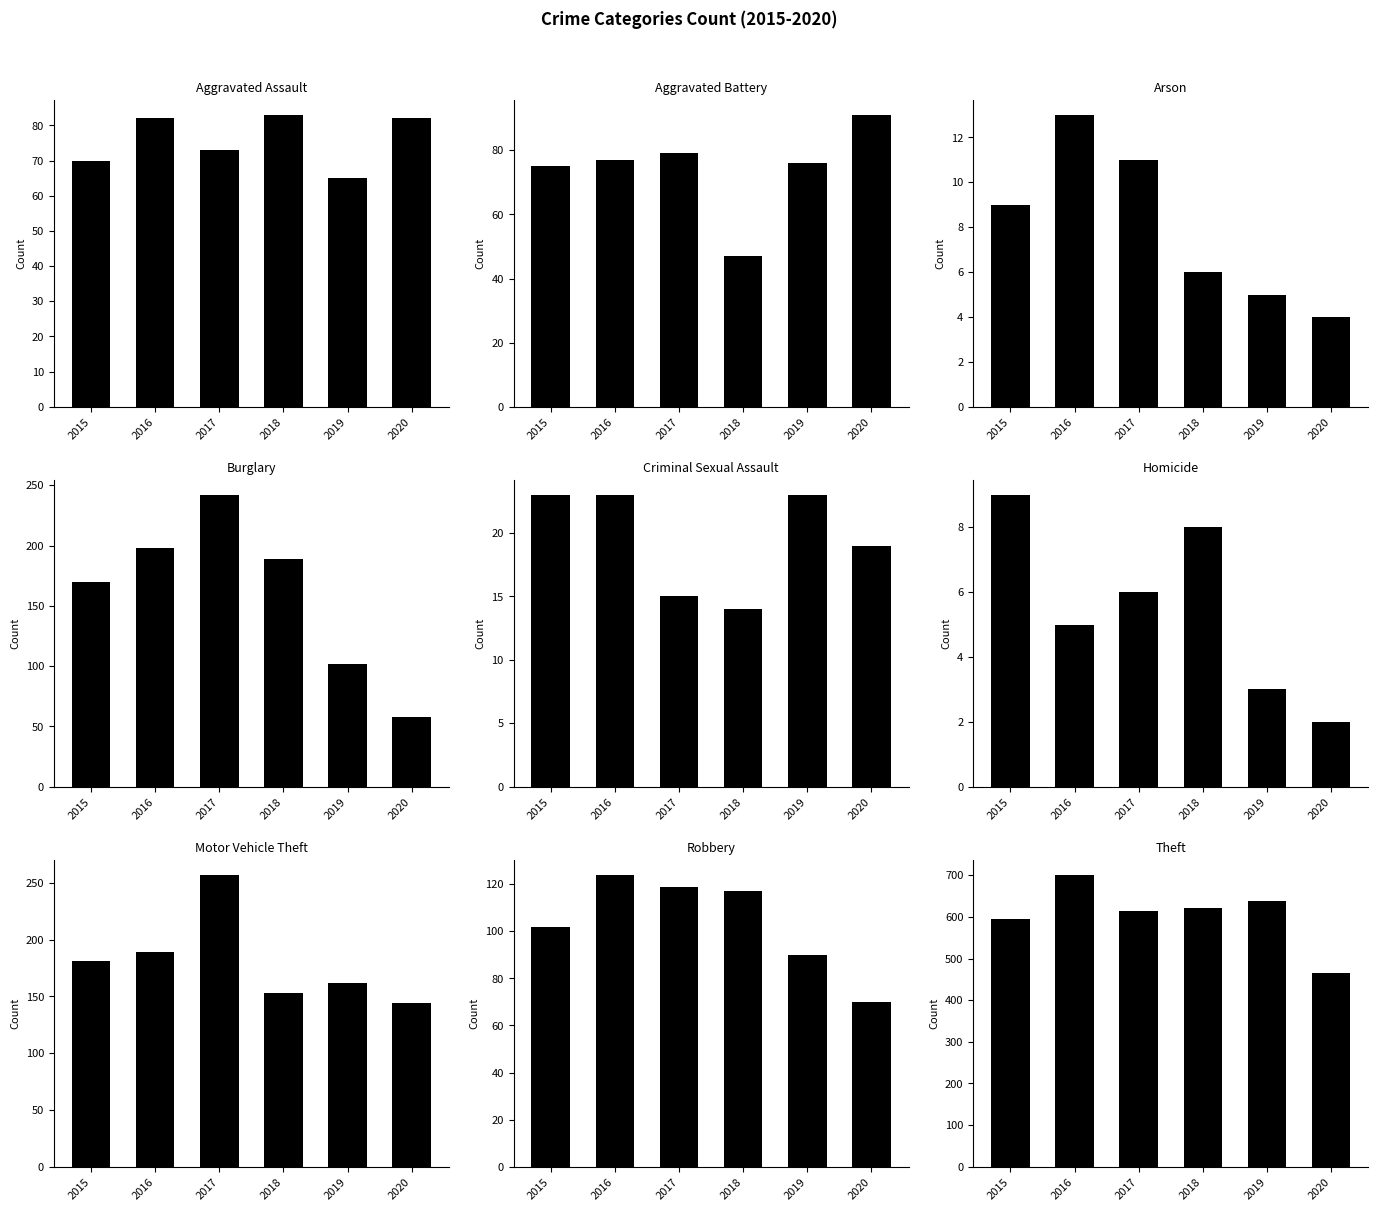

Where does the 2018 series first go above 83?

Burglary